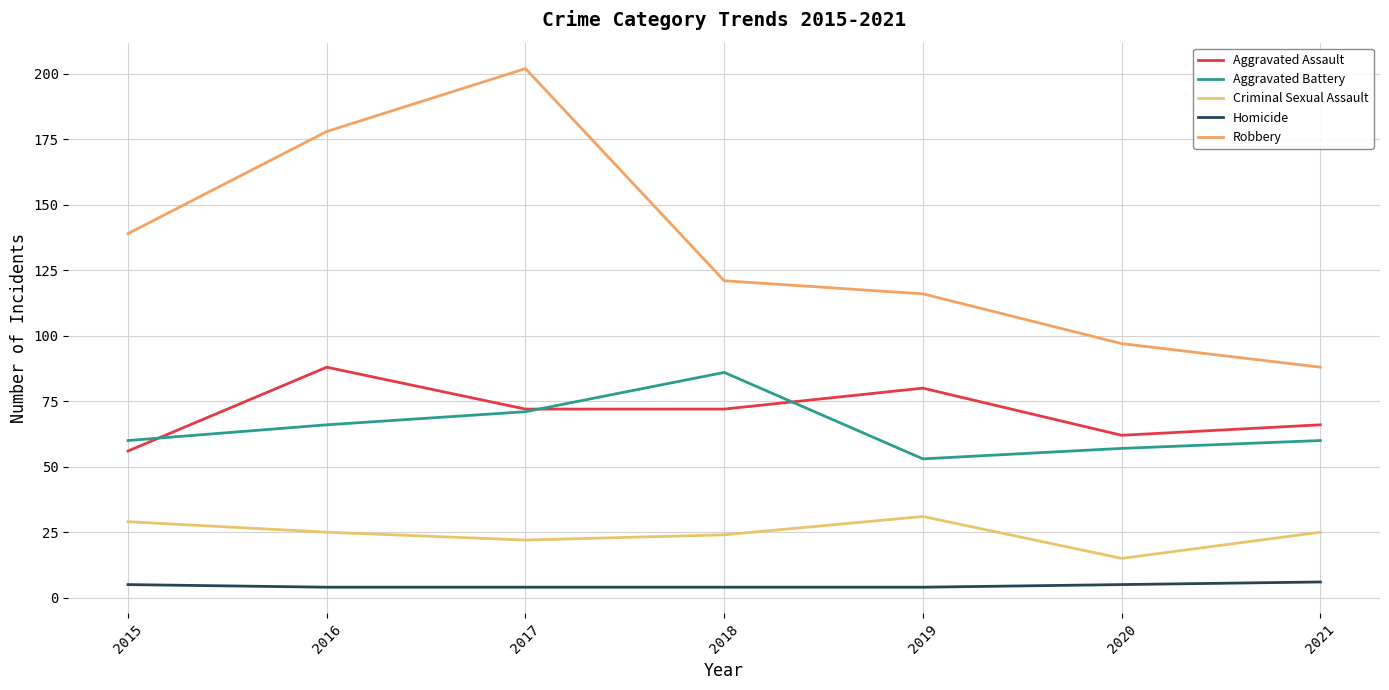

What is the difference between the Aggravated Assault values at 2017 and 2016?

16